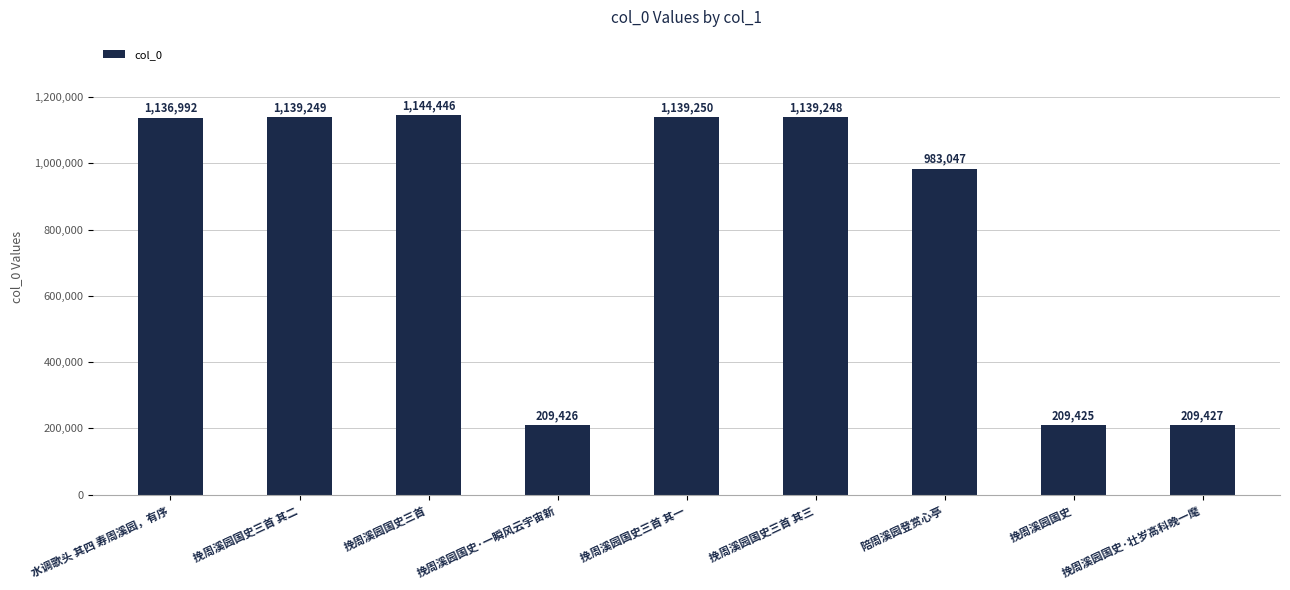

List the labels in order of value, largest first.

挽周溪园国史三首, 挽周溪园国史三首 其一, 挽周溪园国史三首 其二, 挽周溪园国史三首 其三, 水调歌头 其四 寿周溪园，有序, 陪周溪园登赏心亭, 挽周溪园国史·壮岁高科晚一麾, 挽周溪园国史·一瞬风云宇宙新, 挽周溪园国史